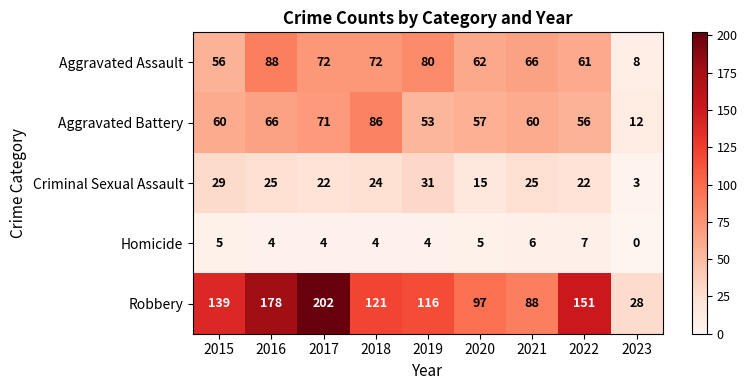

At how many categories does at least one series exceed 31?

8